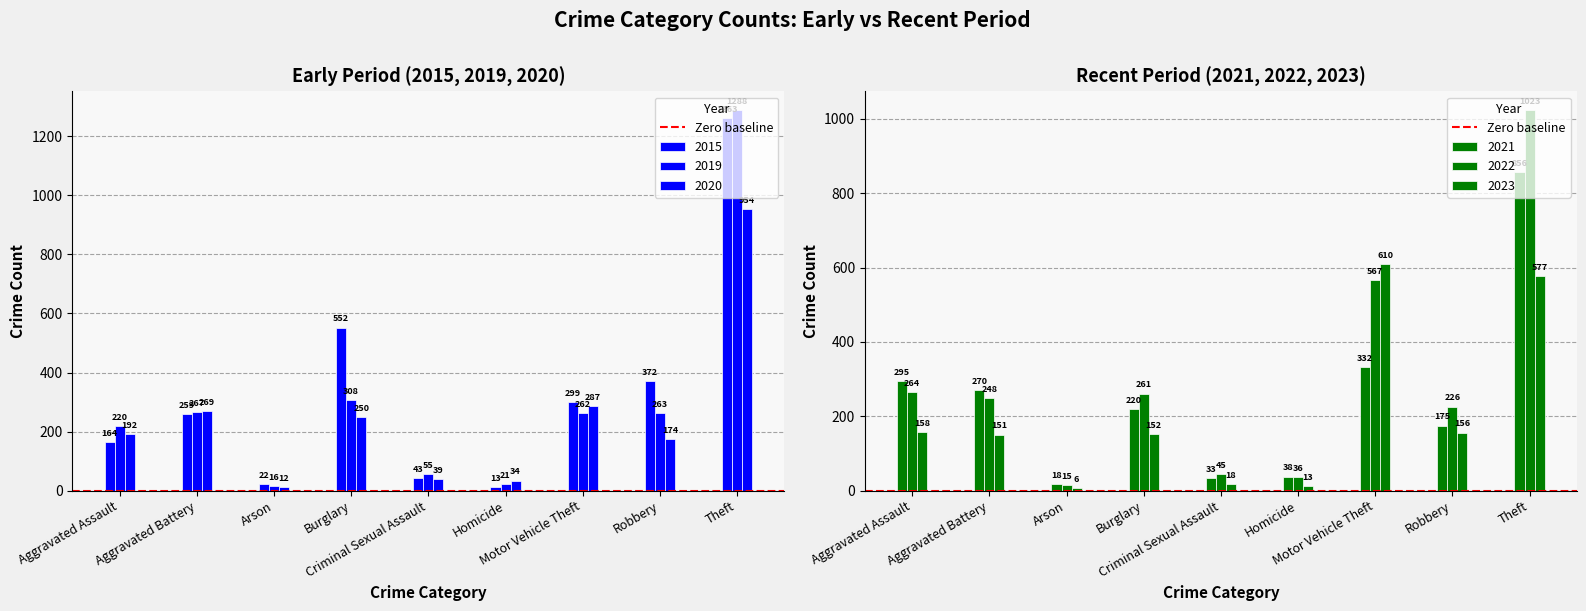

List the labels in order of 2020 value, largest first.

Theft, Motor Vehicle Theft, Aggravated Battery, Burglary, Aggravated Assault, Robbery, Criminal Sexual Assault, Homicide, Arson